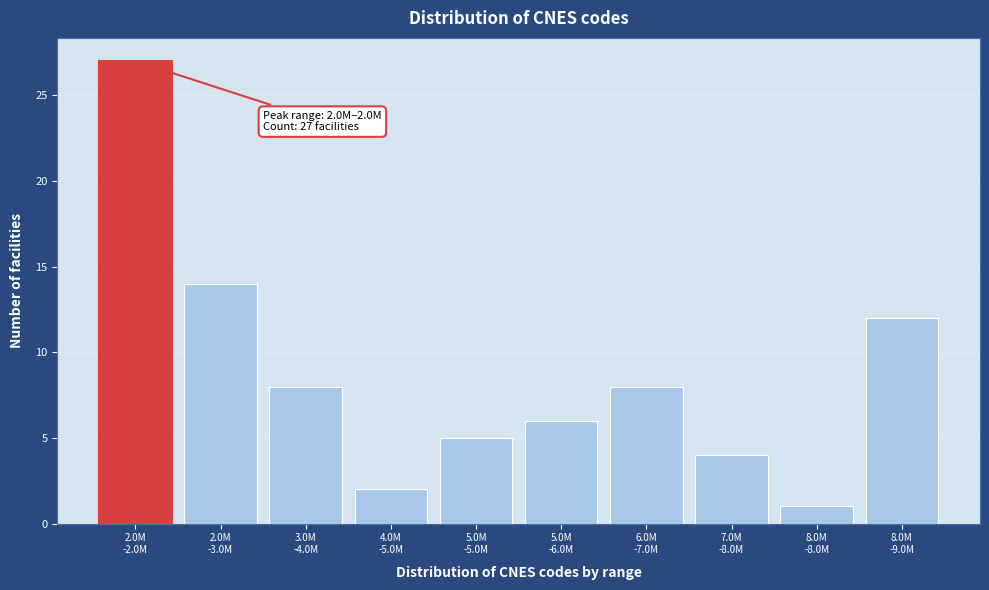

Reading left to right, transcribe all the data shown in this chart.

27	14	8	2	5	6	8	4	1	12